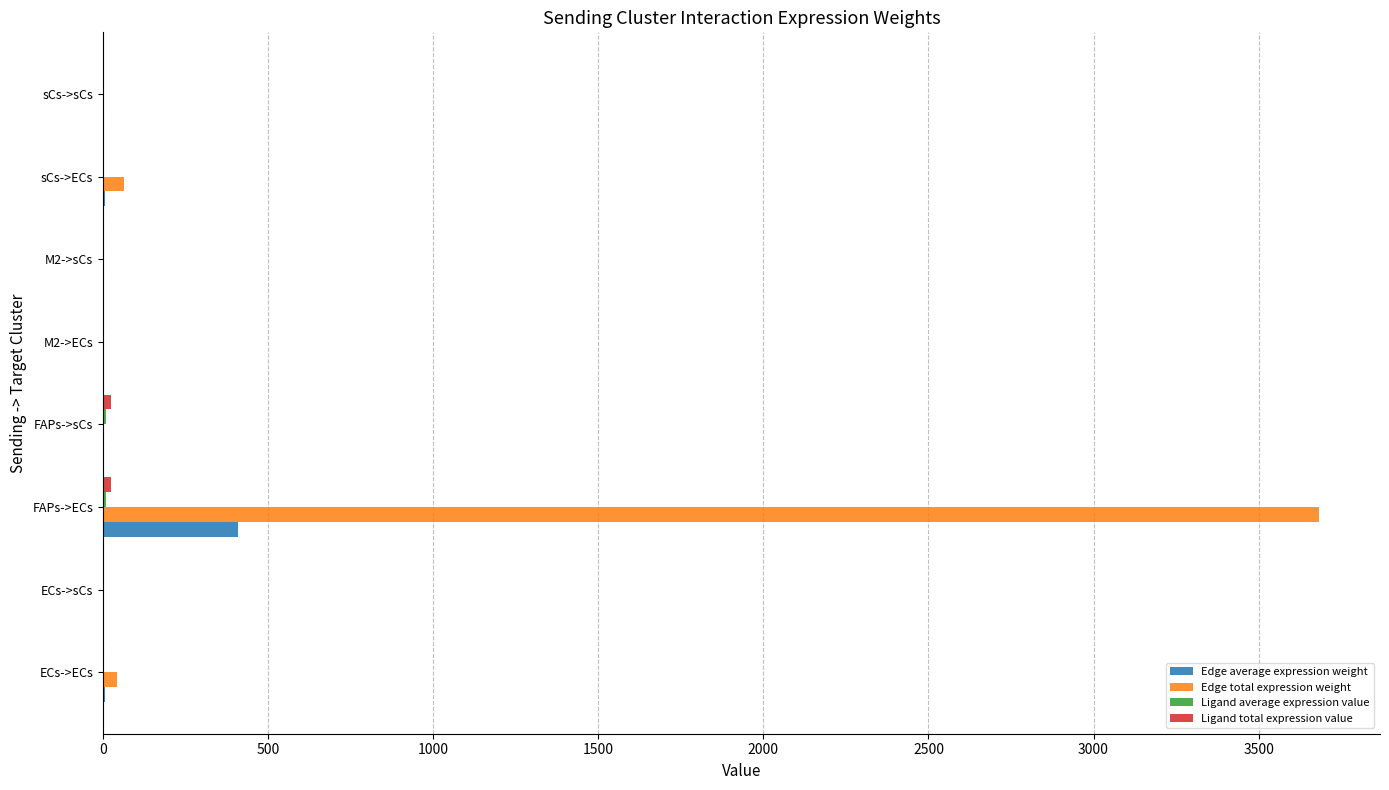

Which series has the largest total across all categories?

Edge total expression weight